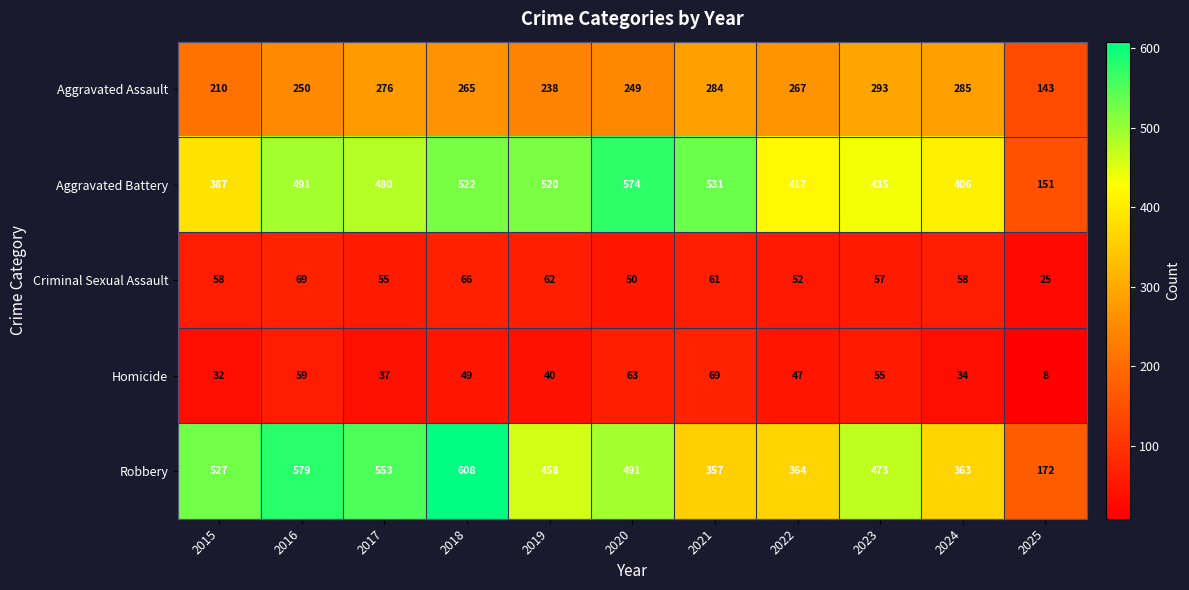

What is the sum of the Criminal Sexual Assault values at 2019 and 2016?

131